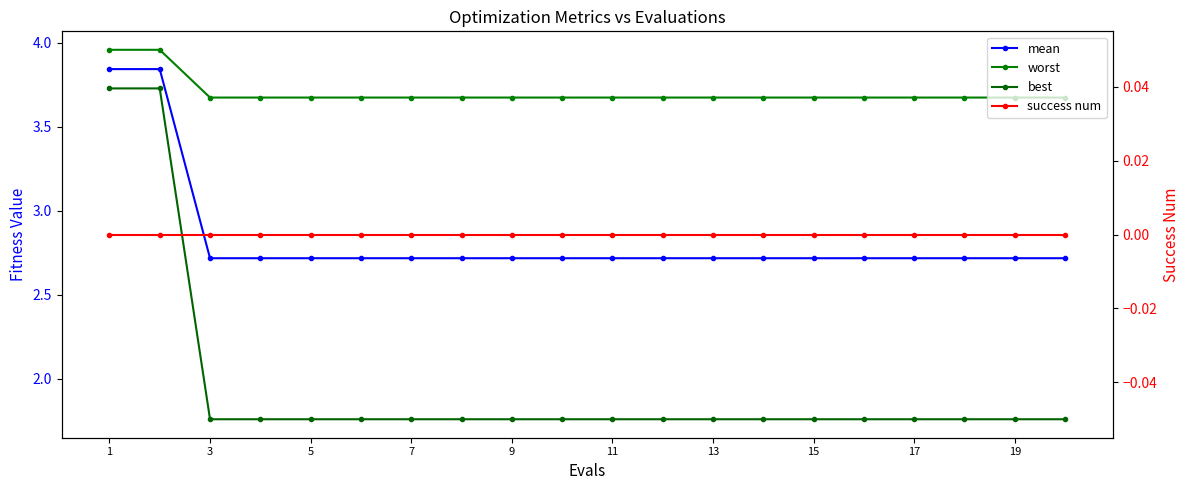

True or false: mean and best intersect in this chart.

False